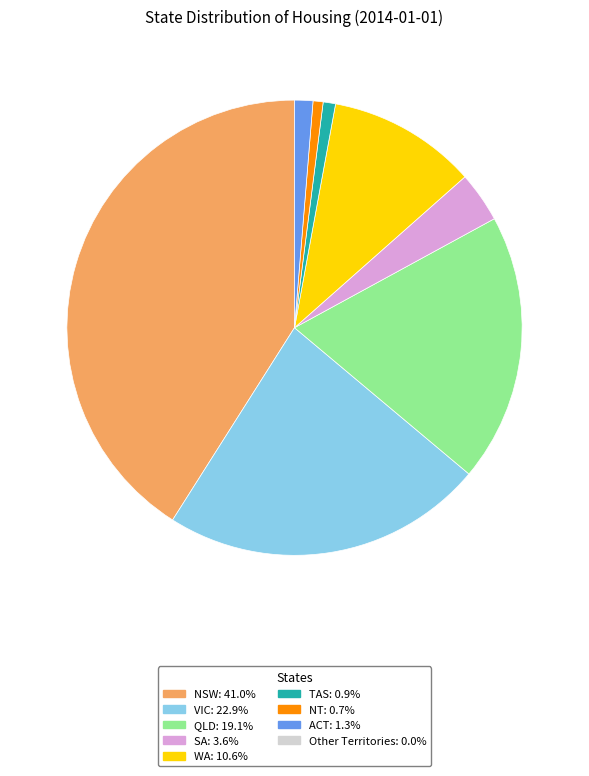

Is there a majority slice in this chart?

No